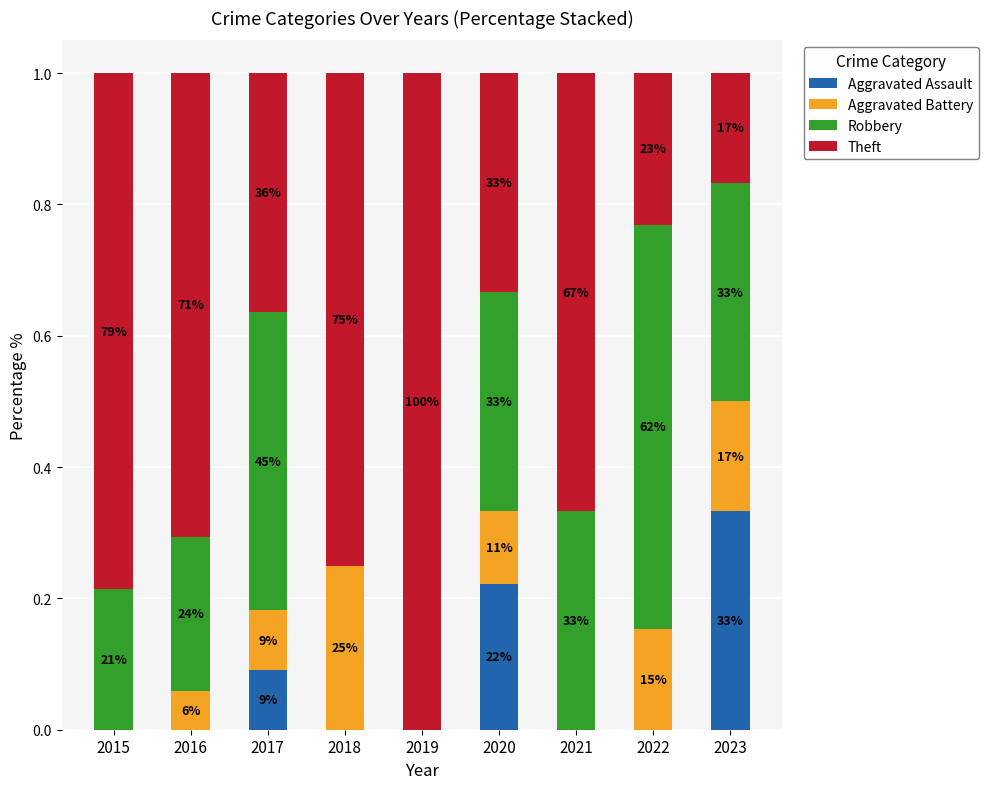

The Theft series shows 0.2 at 2023. True or false?

False